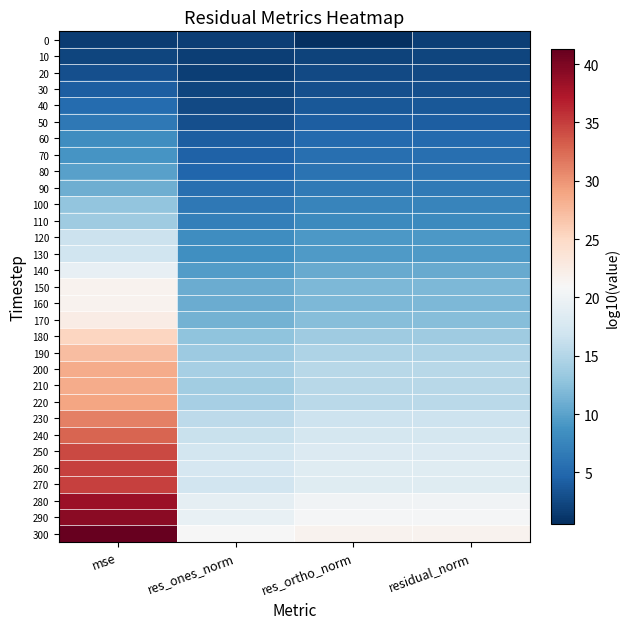

Which has a higher value, res_ones_norm or mse?

res_ones_norm